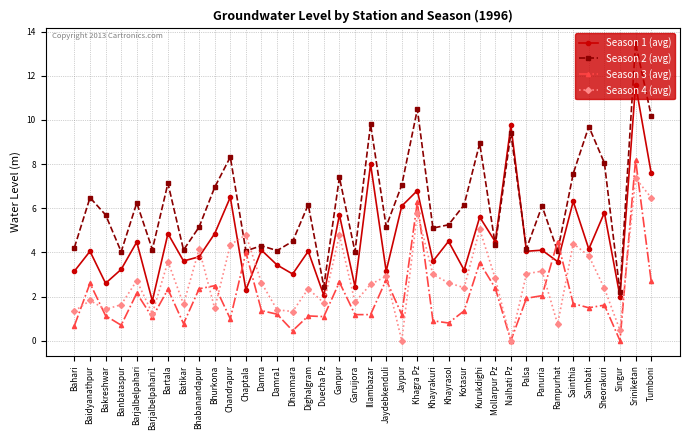

Which series has the largest total across all categories?

Season 2 (avg)